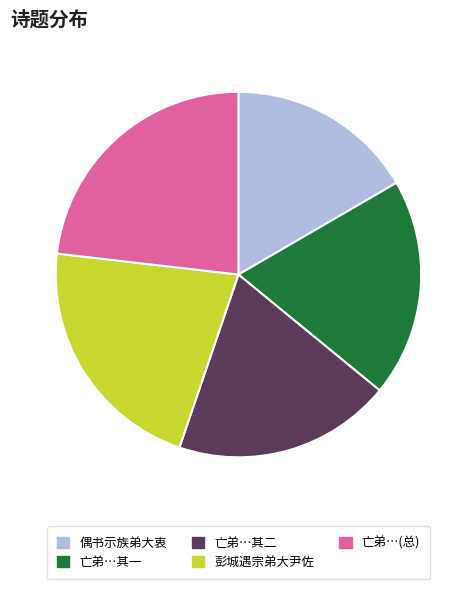

Which slice is the largest?

亡弟…(总)